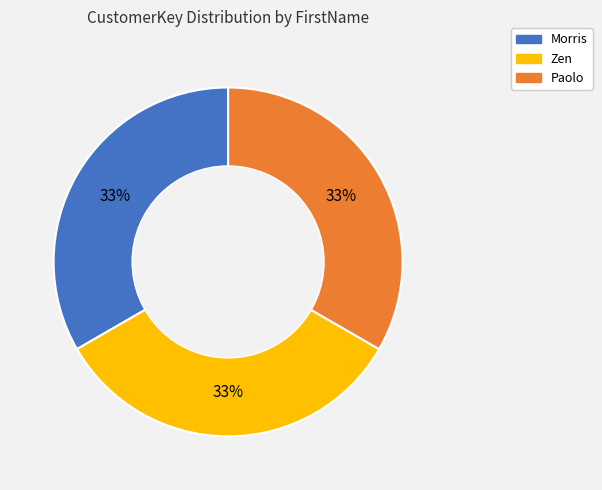

Combined, do Zen and Paolo account for over 50%?

Yes